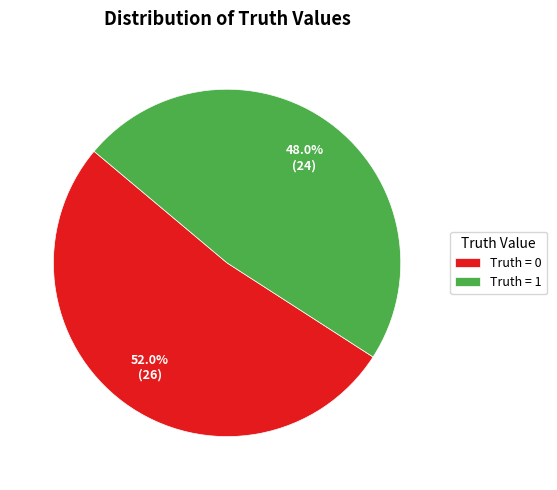

Count the number of slices in the pie.

2